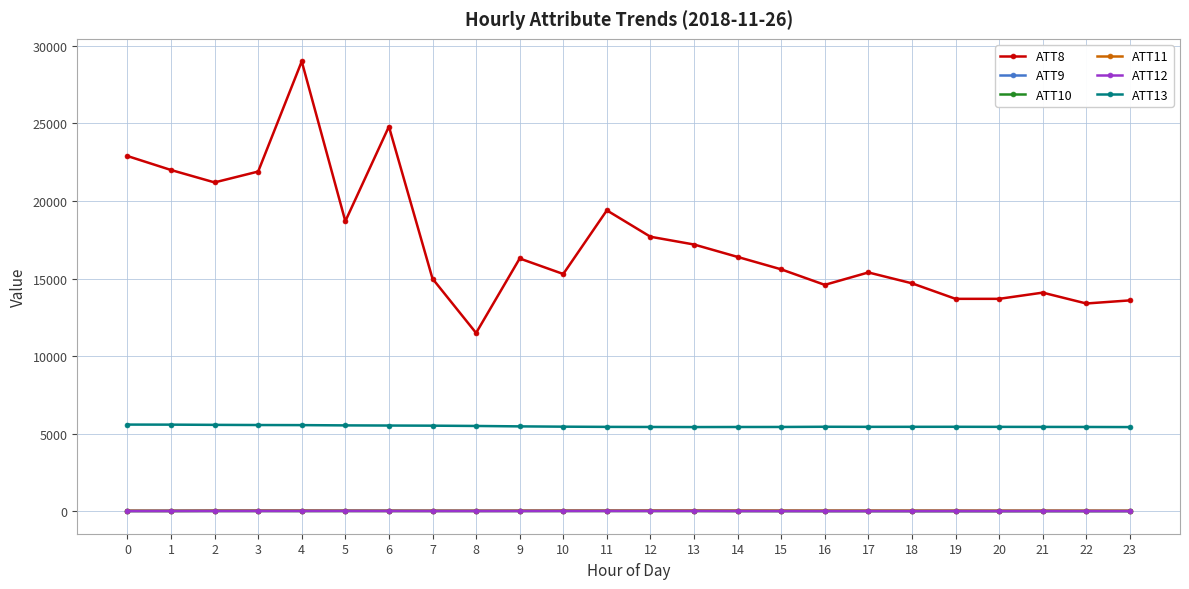

Is the value of ATT11 at 23 greater than the value of ATT8 at 0?

No